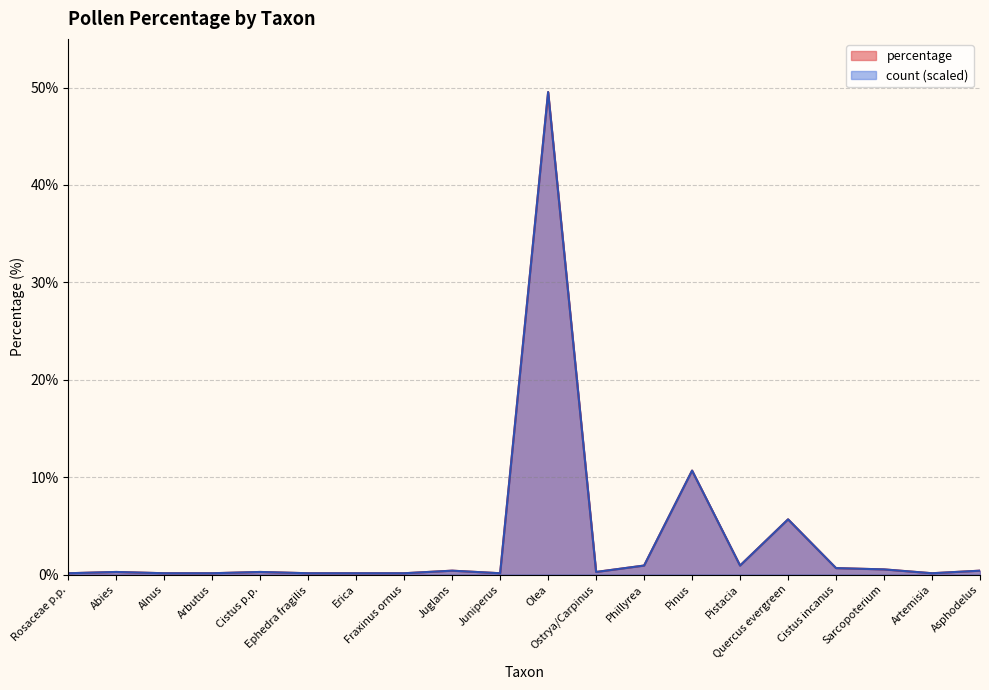

At which label is count closest to 24?

Pinus